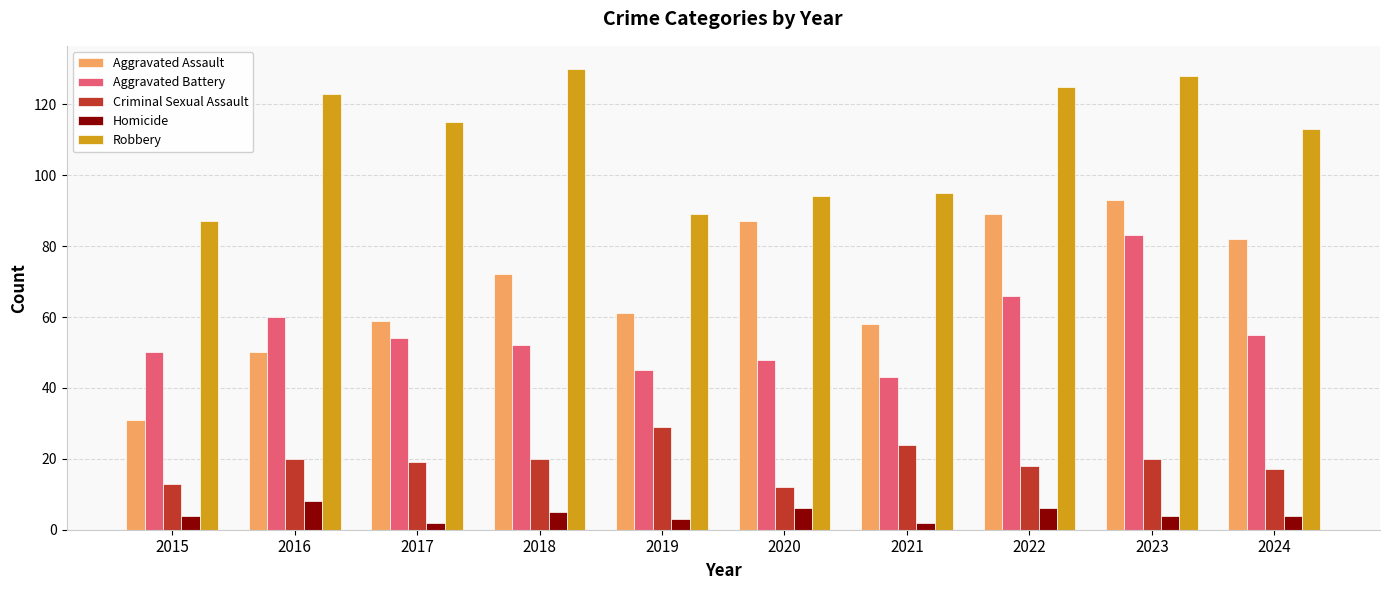

Is it true that Robbery equals 113 at 2024?

True